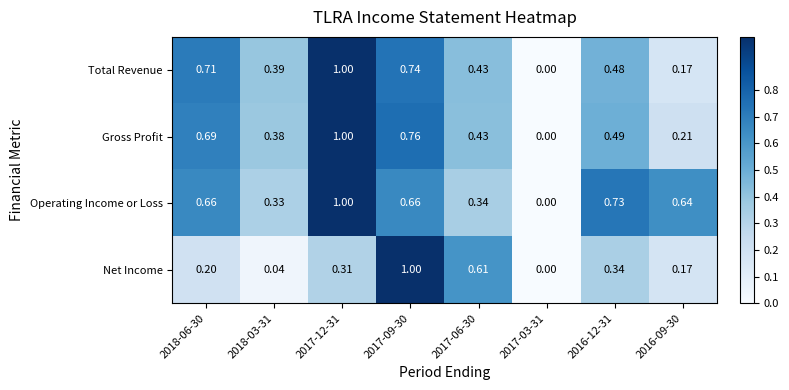

Which series has the largest total across all categories?

Operating Income or Loss